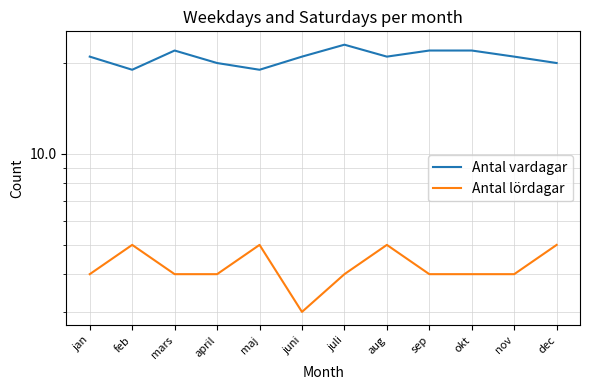

What is the value of the Antal lördagar point at the 8th from the left?

5